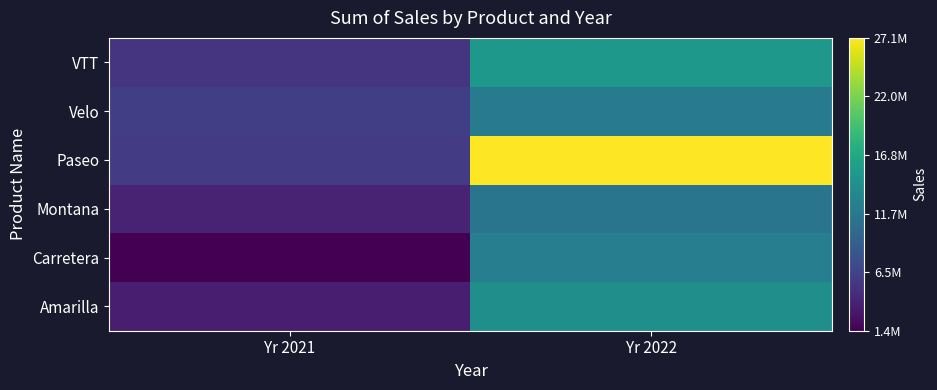

What is the maximum value shown in the chart?

27096396.9